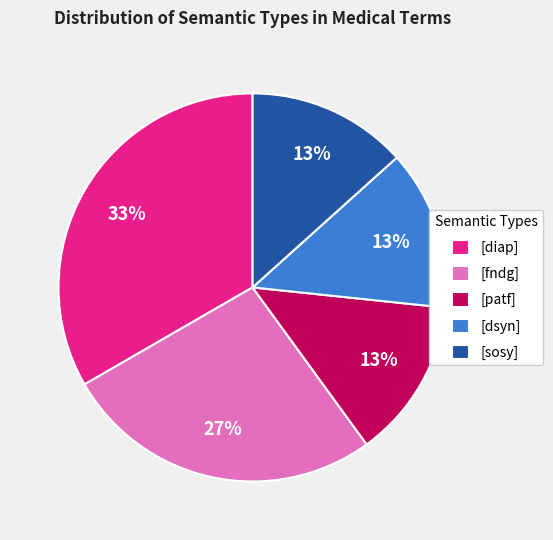

Is [dsyn] the majority of the pie?

No